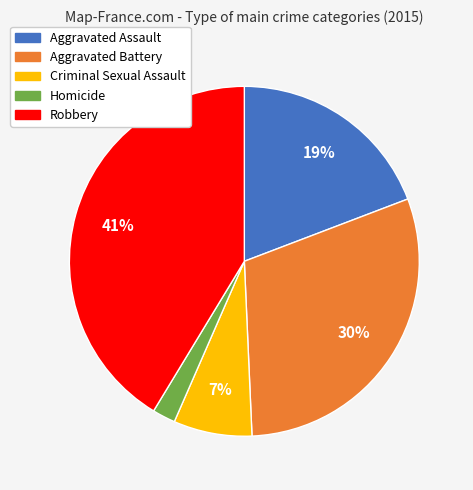

What percentage is the Aggravated Battery slice, to the nearest percent?

30%